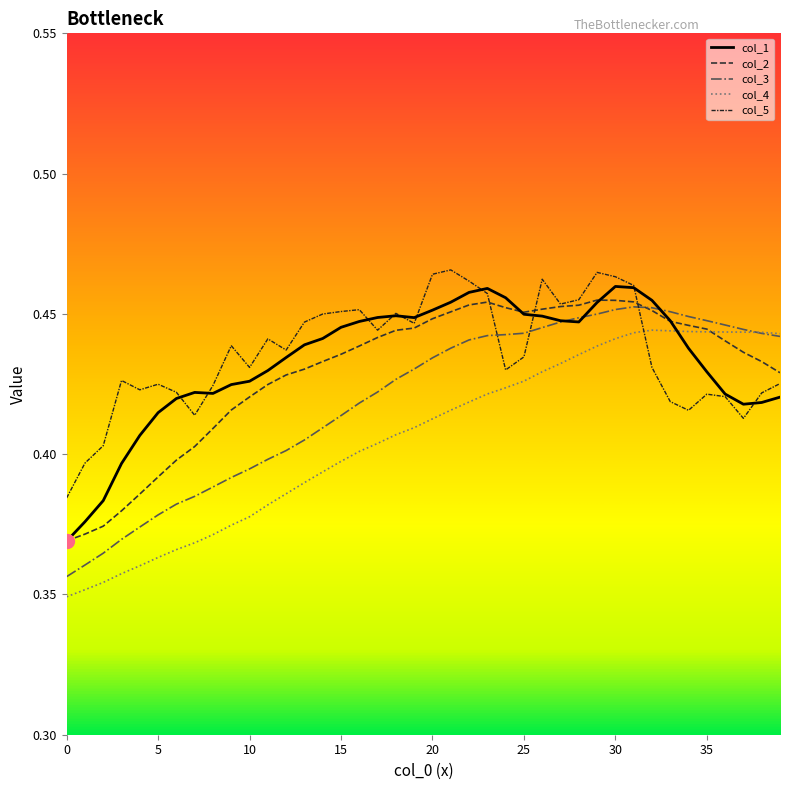

How many lines are shown in the chart?

5